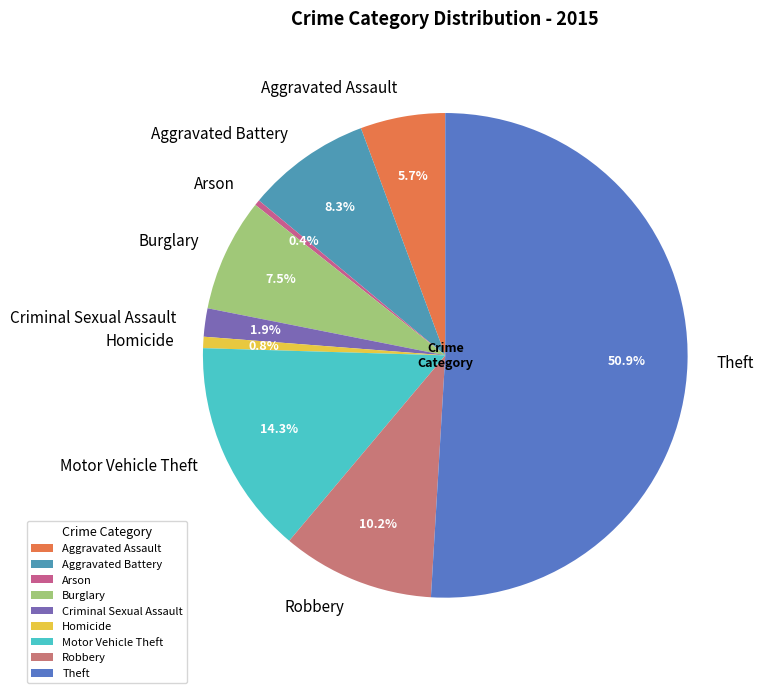

To the nearest percent, what is the combined percentage of Aggravated Assault and Robbery?

16%